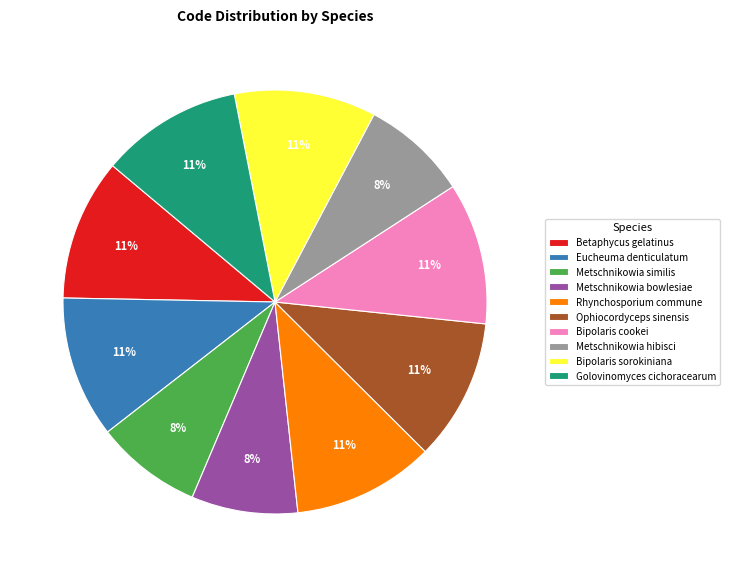

To the nearest percent, what is the combined percentage of Metschnikowia bowlesiae and Metschnikowia hibisci?

16%